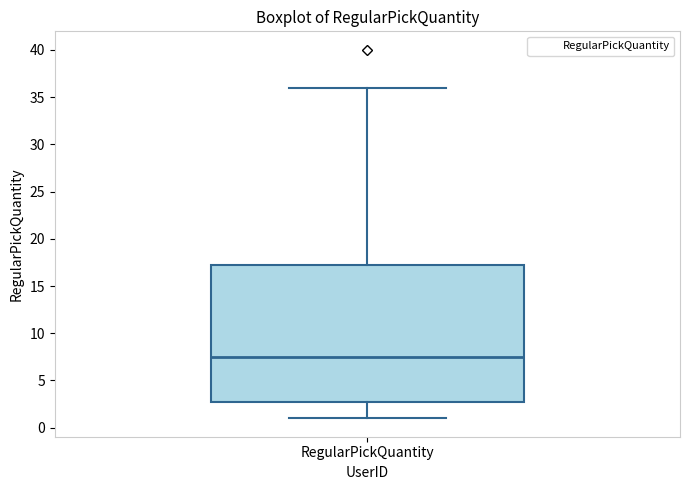

Where does the lower whisker of the box for RegularPickQuantity end on the y-axis? The values are not printed on the chart, so give them approximately, as read against the axis.

1.0